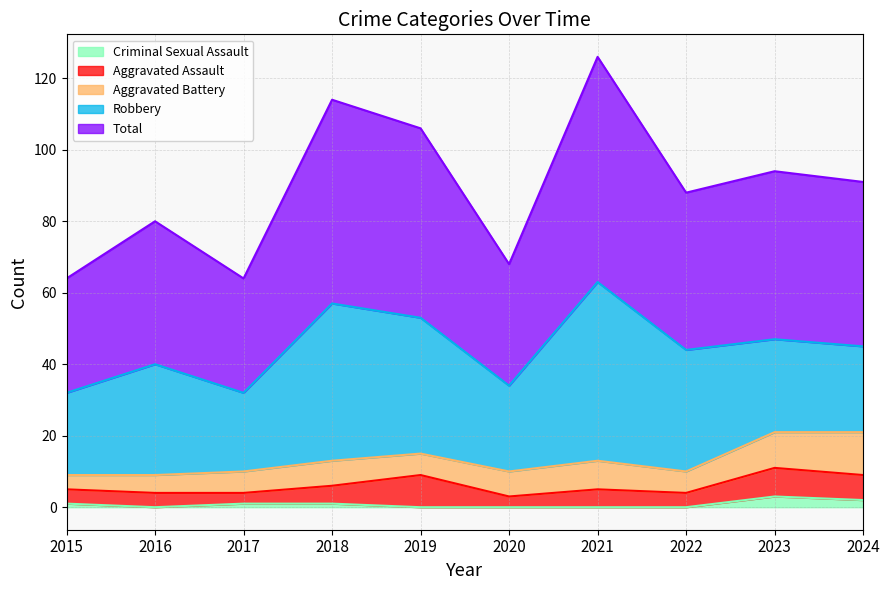

The Aggravated Battery series shows 1 at 2016. True or false?

False